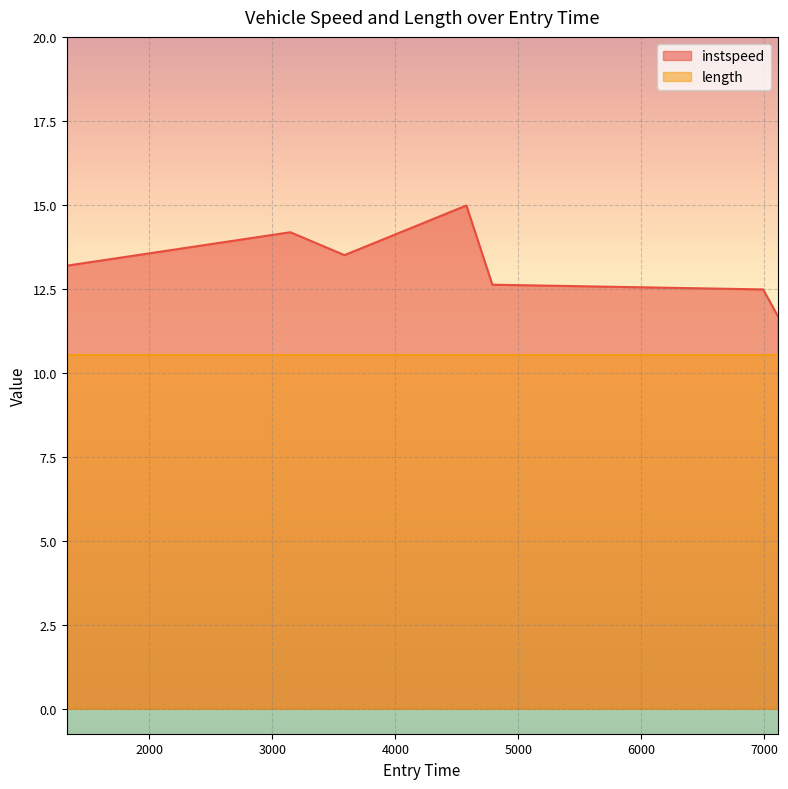

The value at 3587.1168640879564 is 13.5. True or false?

True